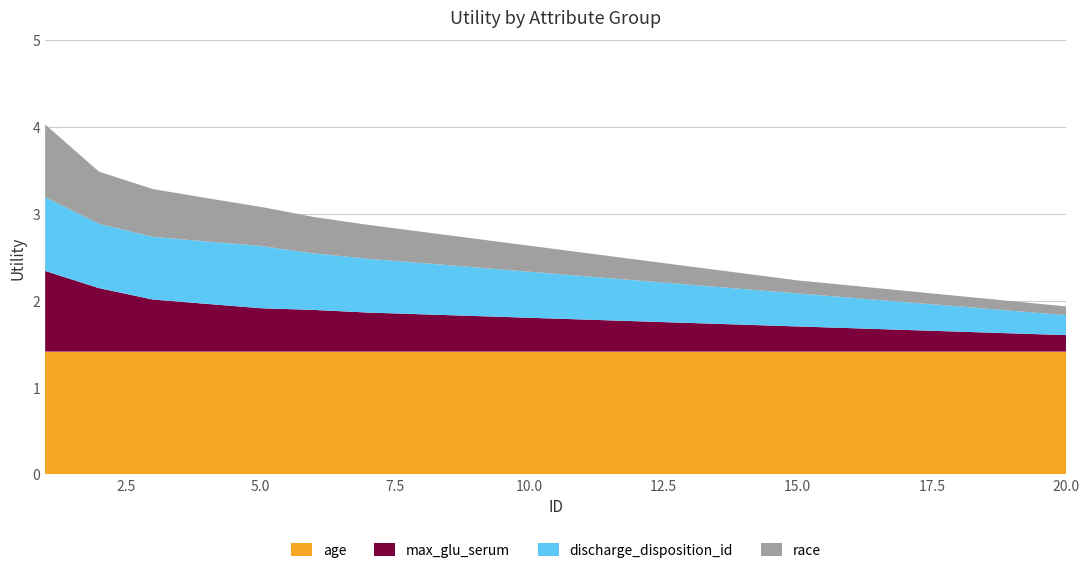

Reading right to left, transcribe all the data shown in this chart.

age: 1.4	1.4	1.4	1.4	1.4	1.4	1.4	1.4	1.4	1.4	1.4	1.4	1.4	1.4	1.4	1.4	1.4	1.4	1.4	1.4
max_glu_serum: 0.2	0.2	0.2	0.2	0.3	0.3	0.3	0.3	0.3	0.4	0.4	0.4	0.4	0.5	0.5	0.5	0.6	0.6	0.7	0.9
discharge_disposition_id: 0.2	0.3	0.3	0.3	0.3	0.4	0.4	0.4	0.5	0.5	0.5	0.6	0.6	0.6	0.7	0.7	0.7	0.7	0.7	0.8
race: 0.1	0.1	0.1	0.1	0.1	0.1	0.2	0.2	0.2	0.3	0.3	0.3	0.4	0.4	0.4	0.5	0.5	0.6	0.6	0.8